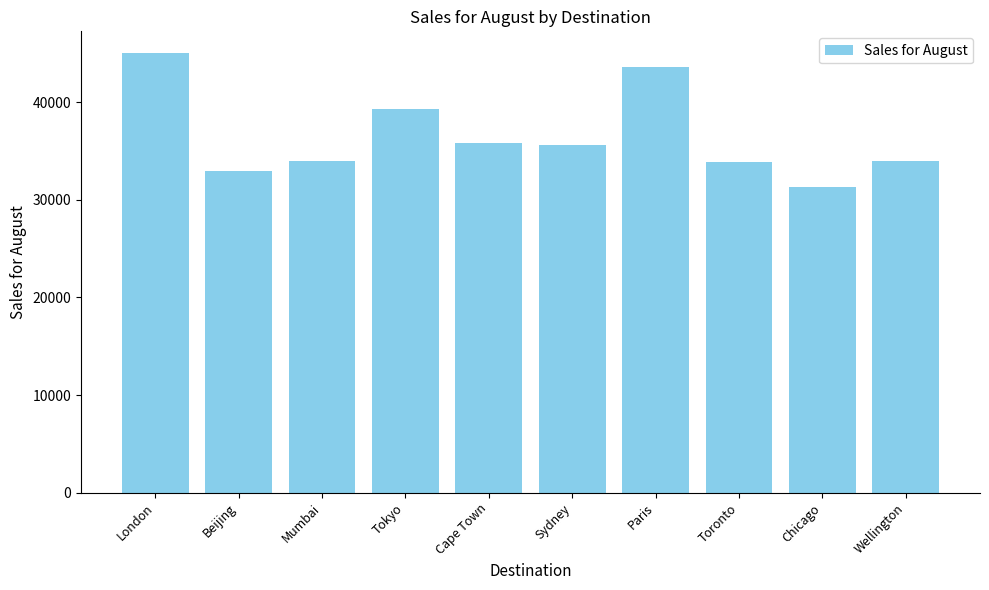

What is the maximum value shown in the chart?

45025